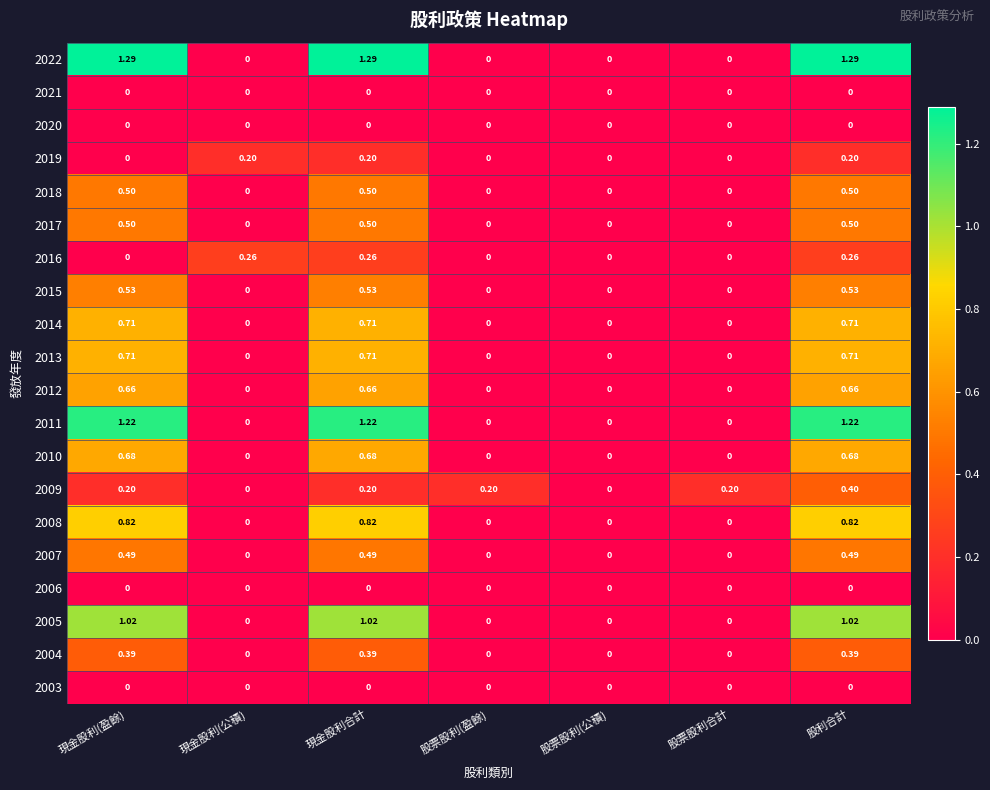

At which category is the sum across all series the highest?

股利合計